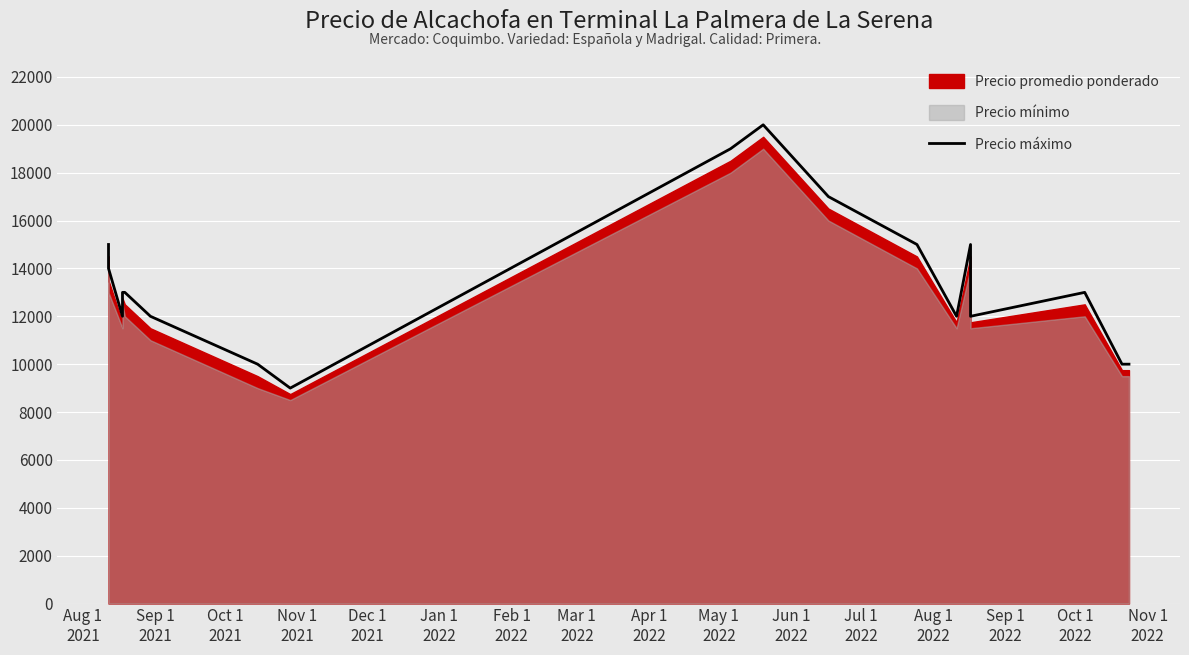

How many points are higher than both their immediate neighbors (excluding endpoints)?

3